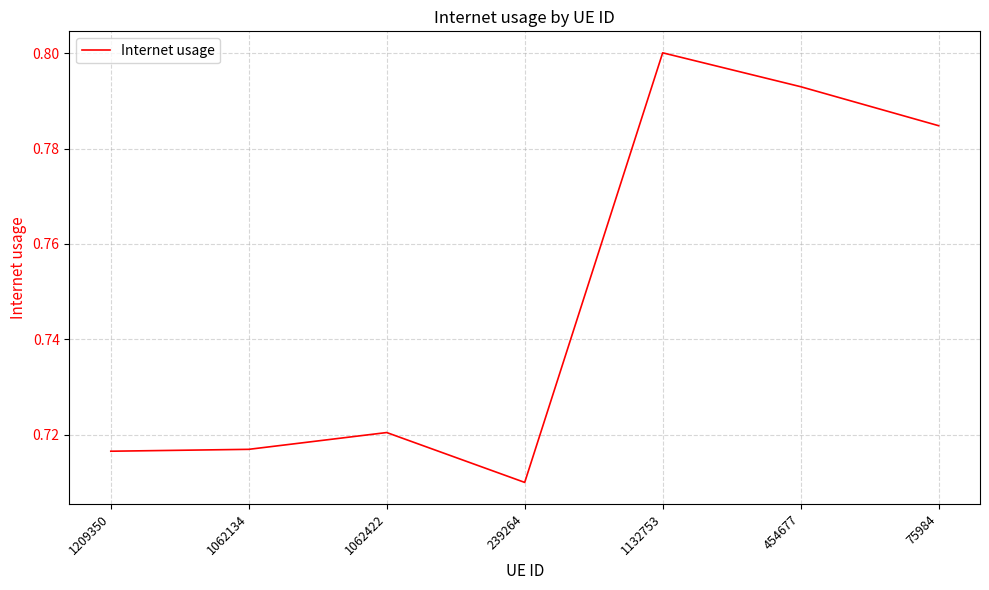

The value at 1062422 is 1.2. True or false?

False